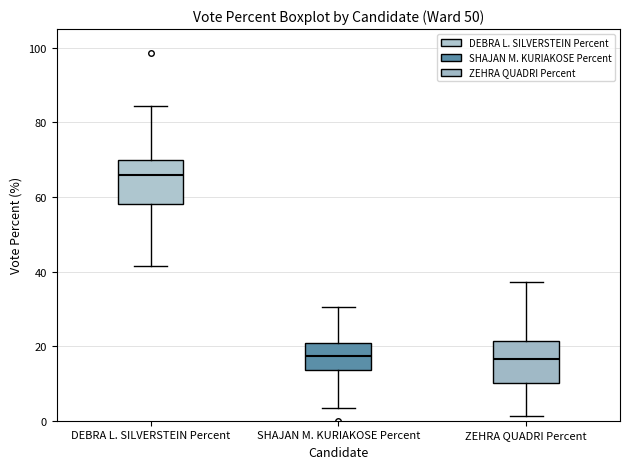

Where does the median line of the box for SHAJAN M. KURIAKOSE Percent sit on the y-axis? The values are not printed on the chart, so give them approximately, as read against the axis.

18